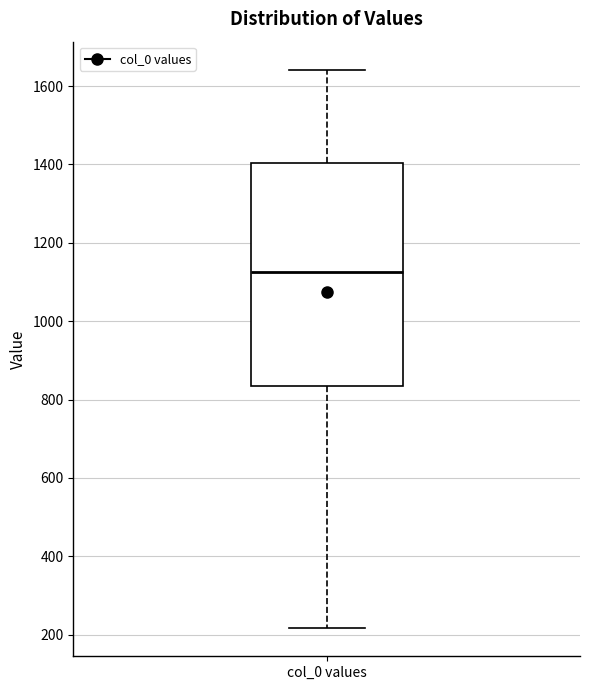

Transcribe this box plot: give where the median line is, the range the box spans, and where the two whiskers end, as read against the y-axis. The values are not printed on the chart, so give them approximately, as read against the axis.

median 1120, box 840 to 1400, whiskers 220 to 1640